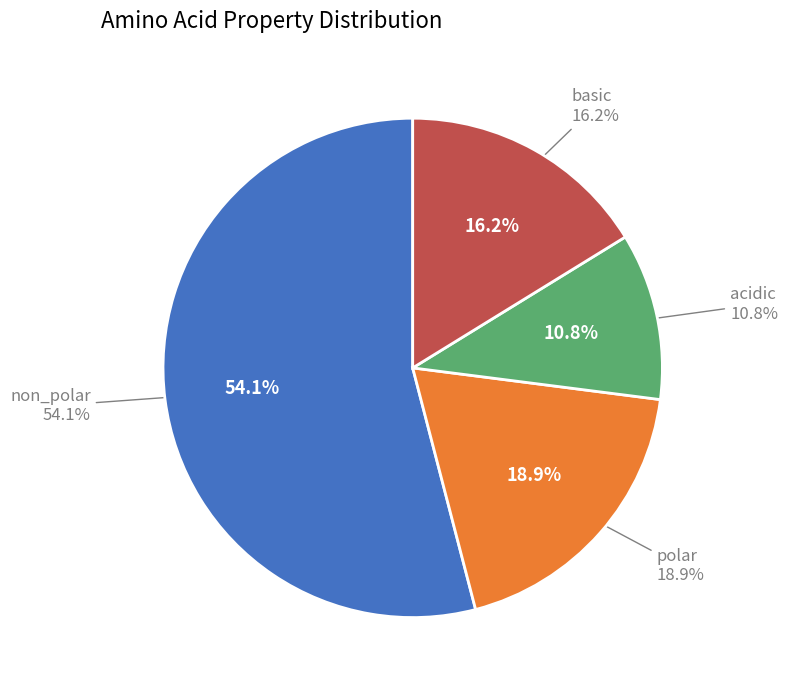

How many segments does this pie chart have?

4